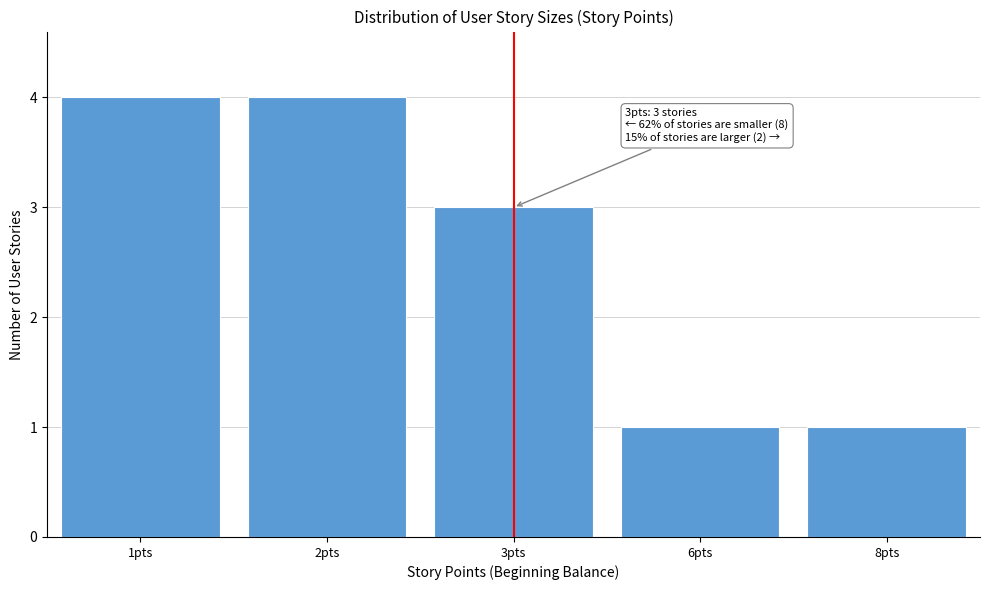

Reading left to right, transcribe all the data shown in this chart.

4	4	3	1	1